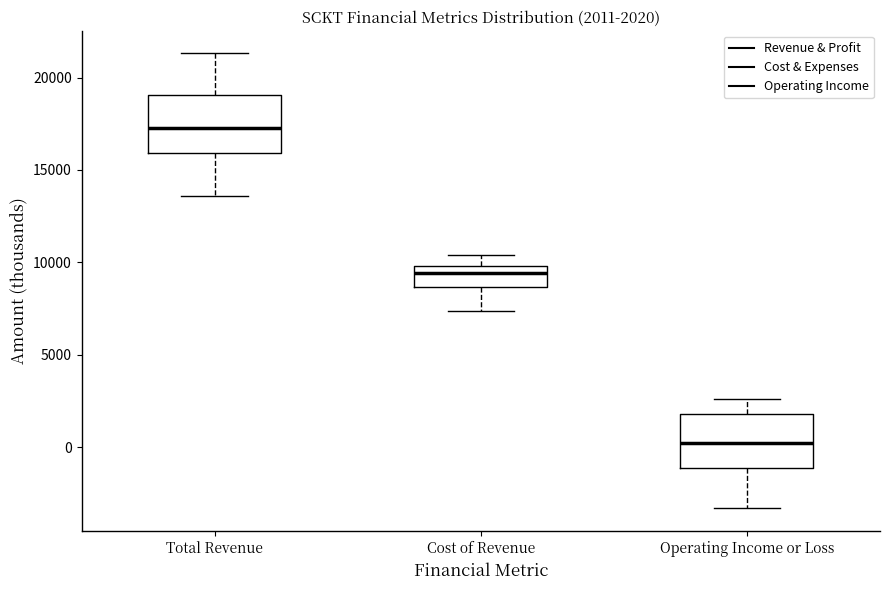

Which box's median line is the lowest?

Operating Income or Loss